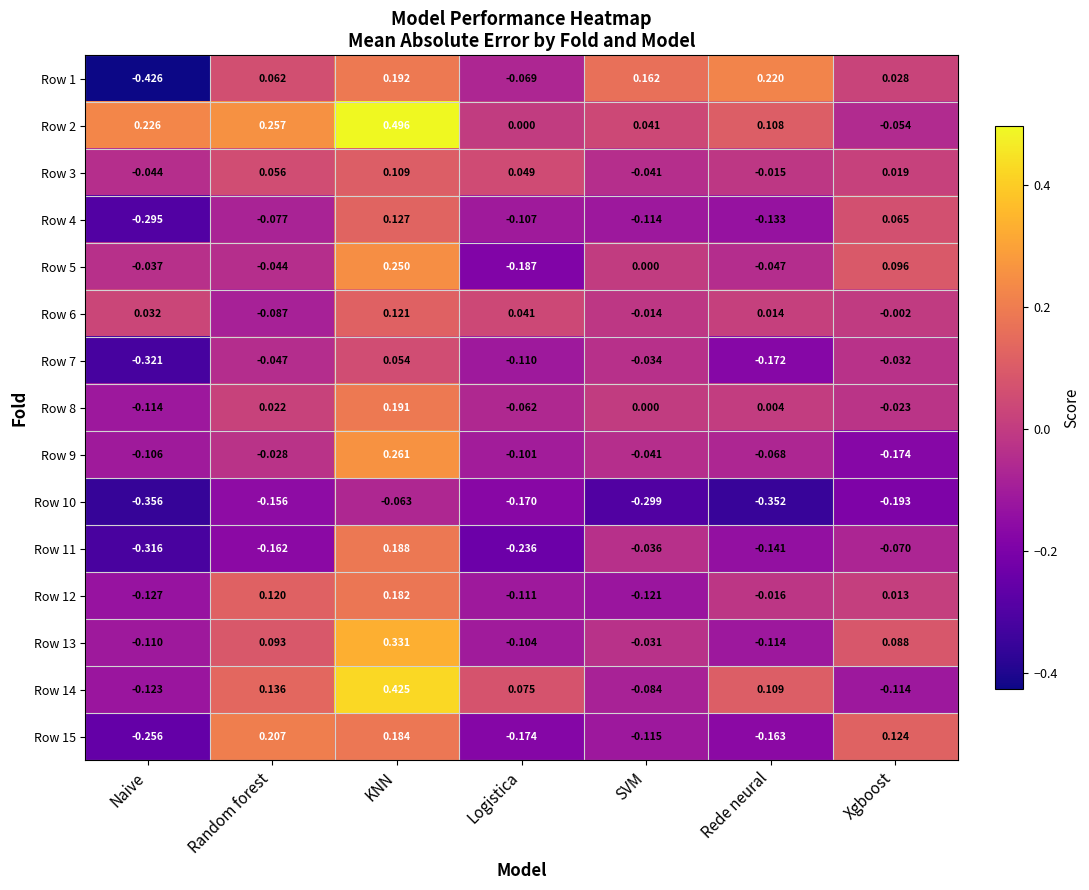

Where is Row 2 nearest to the value 0?

Logistica